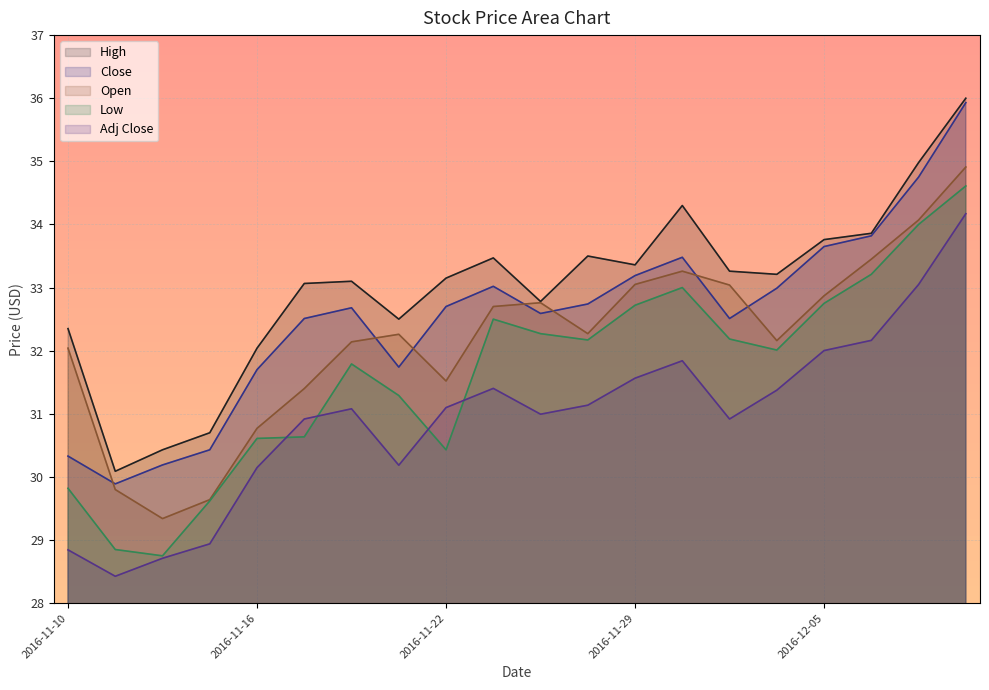

What is the greatest value displayed?

36.0